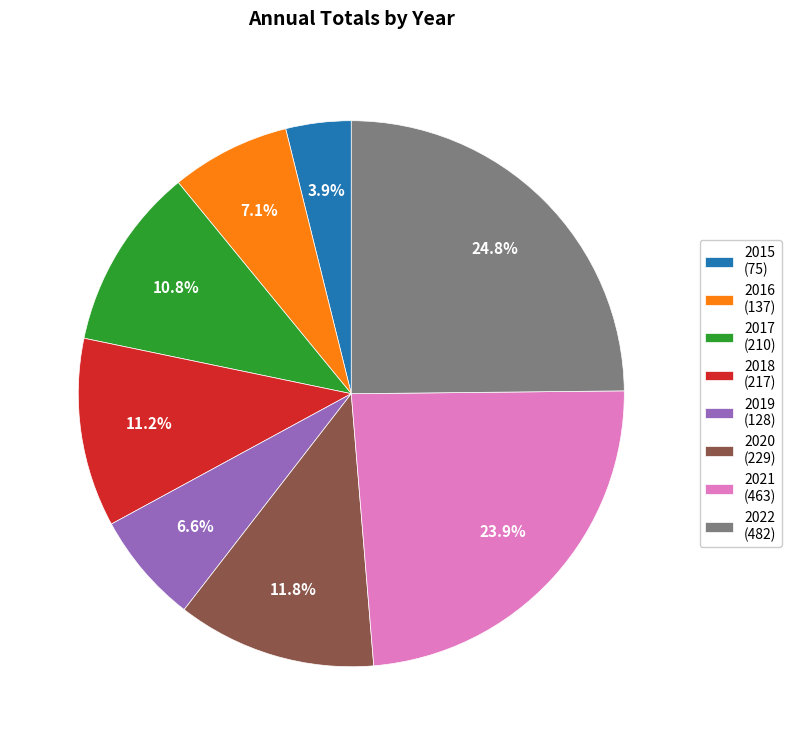

Count the number of slices in the pie.

8